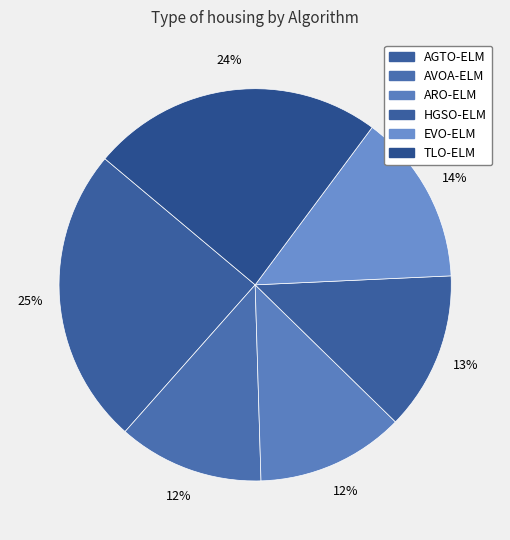

Does TLO-ELM account for over 50% of the chart?

No